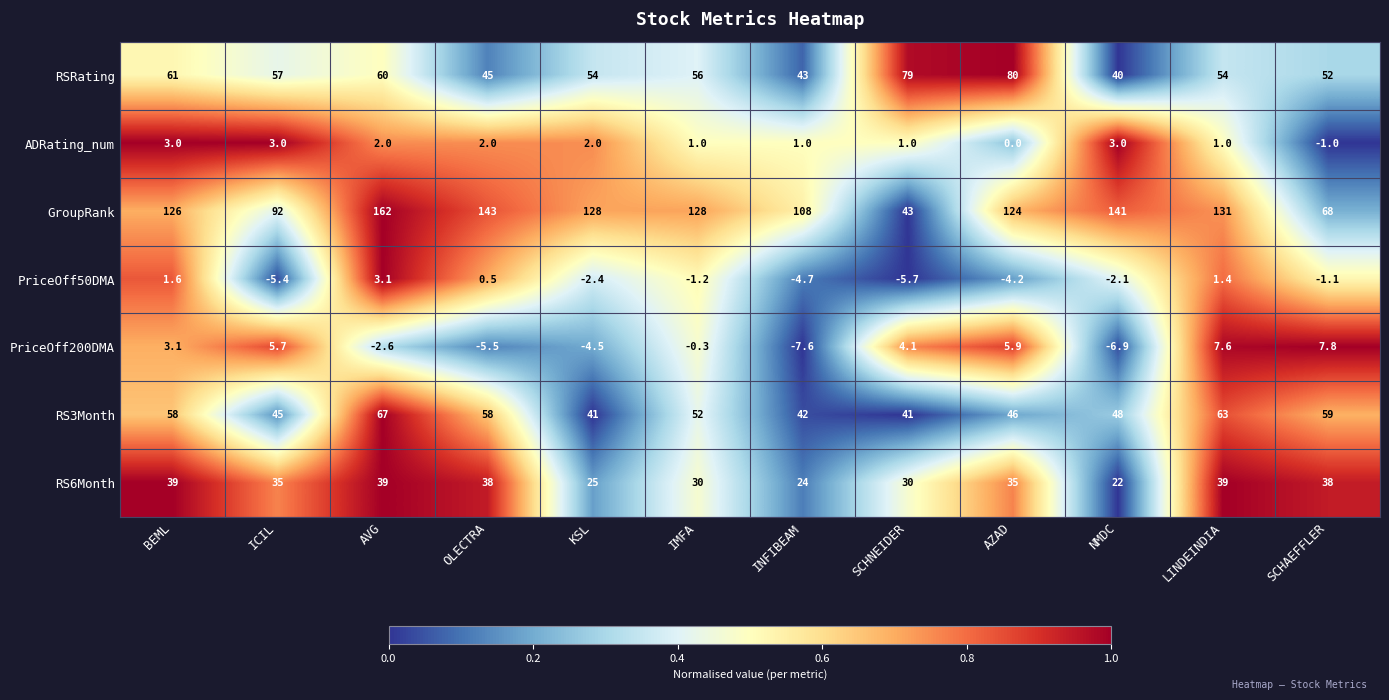

Rank the series at AVG from highest to lowest value.

GroupRank, RS3Month, RSRating, RS6Month, PriceOff50DMA, ADRating_num, PriceOff200DMA